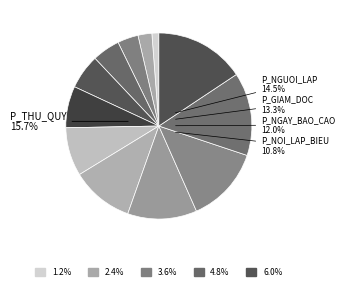

To the nearest percent, what percentage of the pie is P_TEN_PHONG_GD?

6%